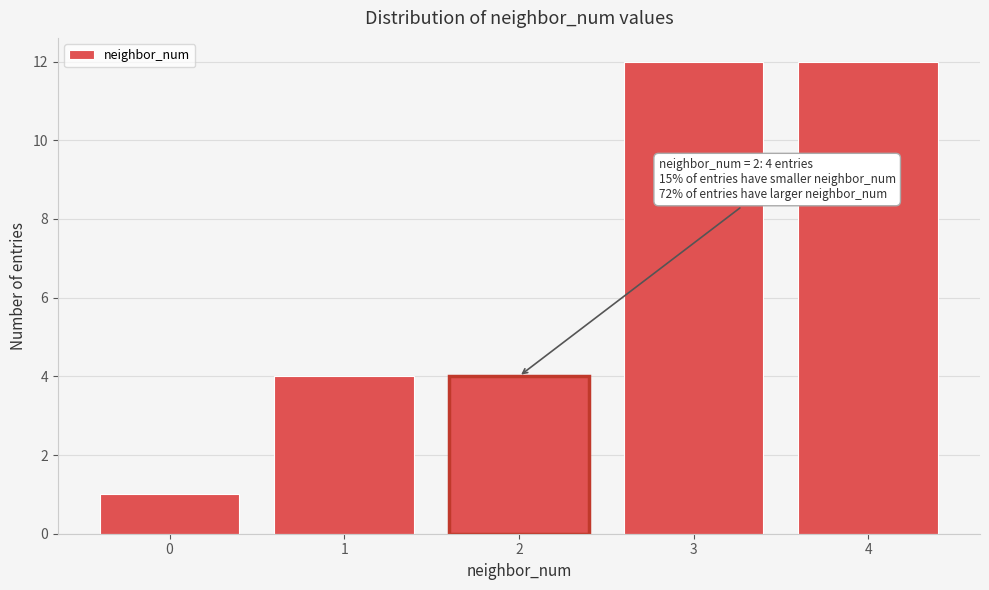

Reading left to right, what are all the values shown in this chart?

1	4	4	12	12